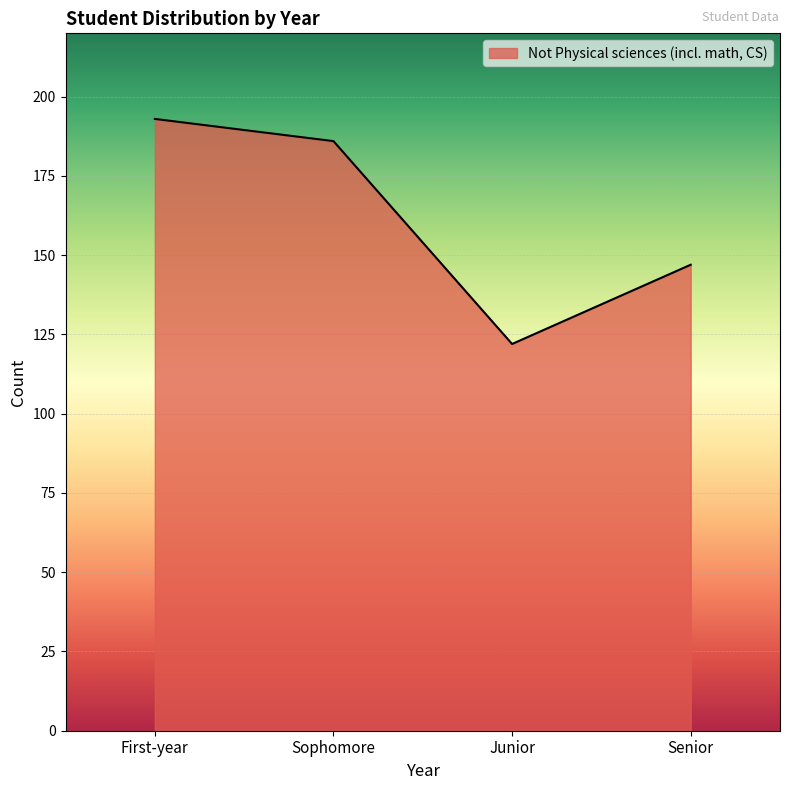

What is the average value?

162